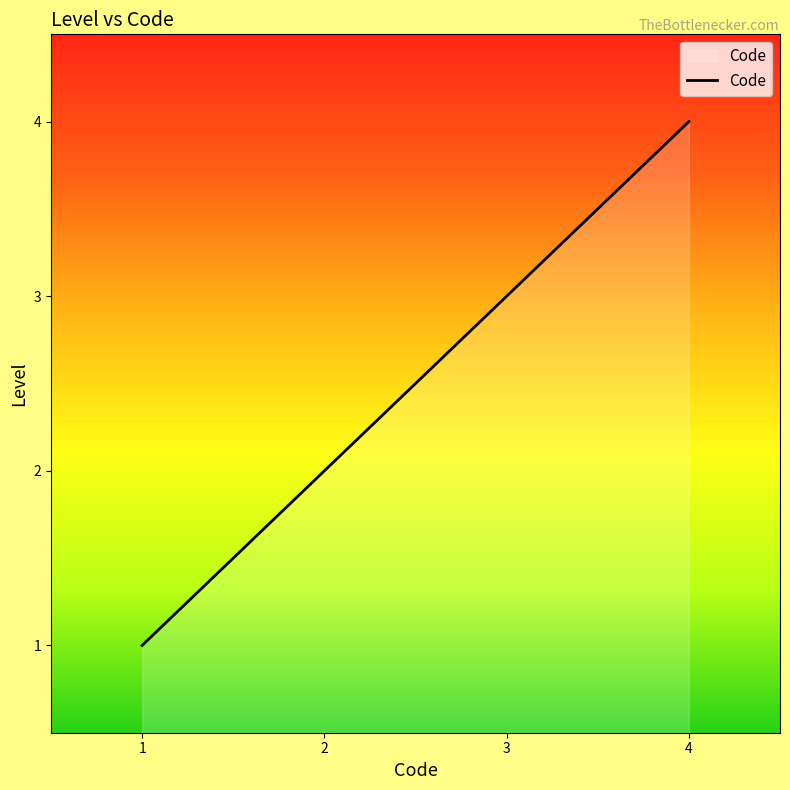

List the labels in order of value, largest first.

4, 3, 2, 1